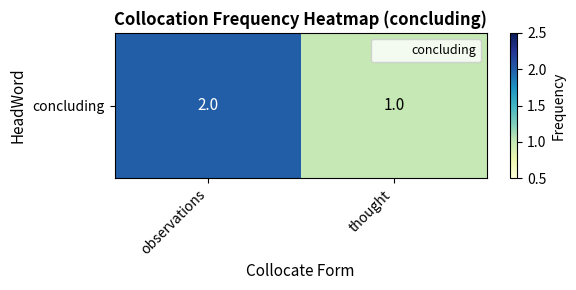

The chart shows a value of 1 at observations. True or false?

False